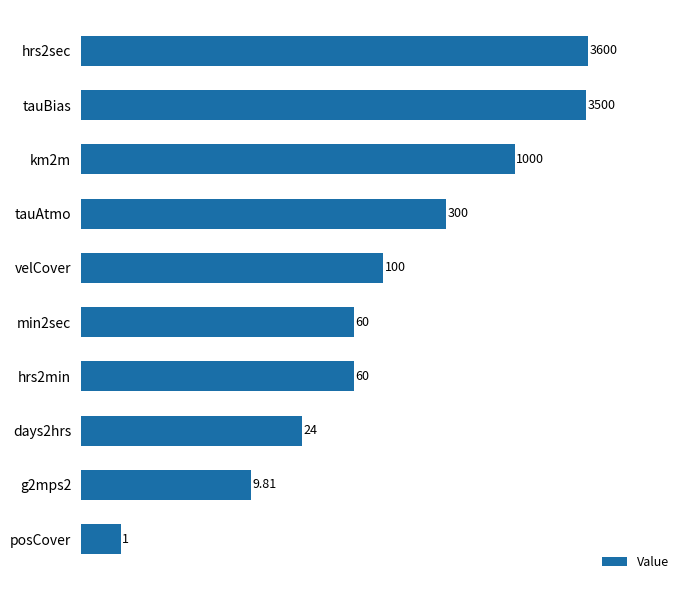

Reading left to right, what are all the values shown in this chart?

3600.0	3500.0	1000.0	300.0	100.0	60.0	60.0	24.0	9.8	1.0